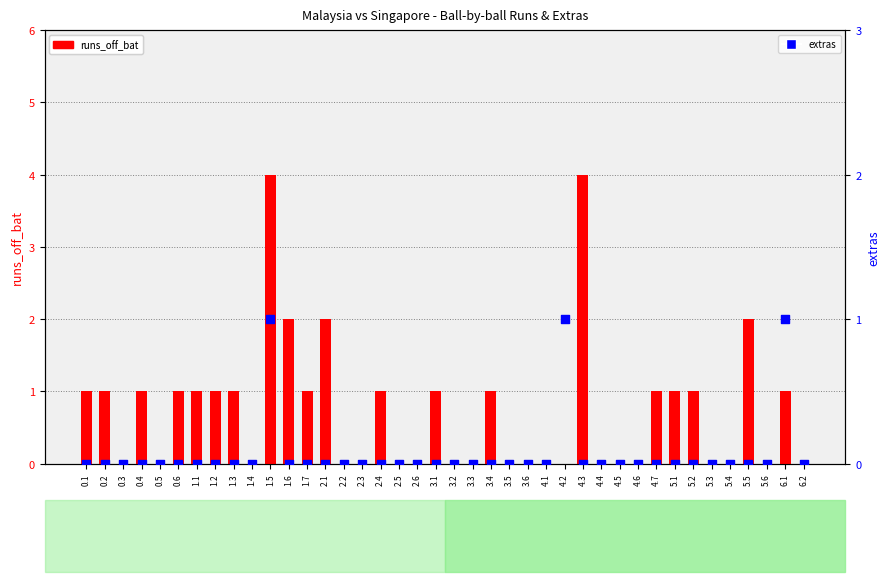

Is the value of extras at 1.6 greater than the value of runs_off_bat at 1.3?

No